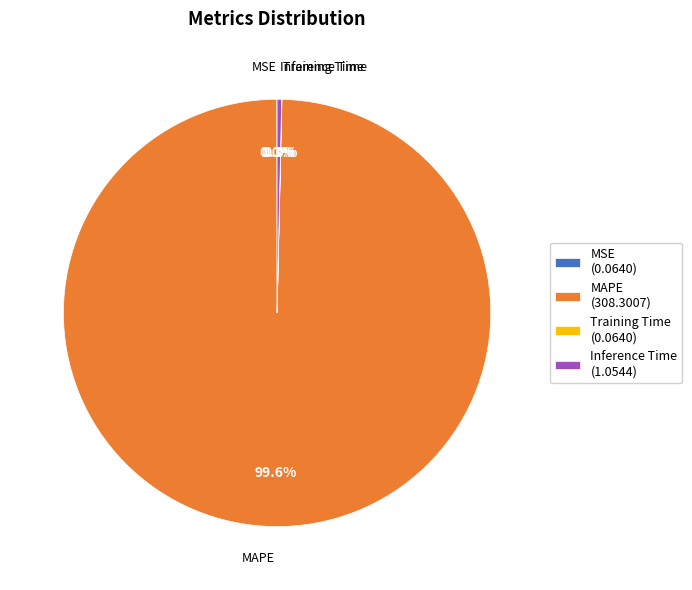

Is there any slice that represents more than half of the pie?

Yes